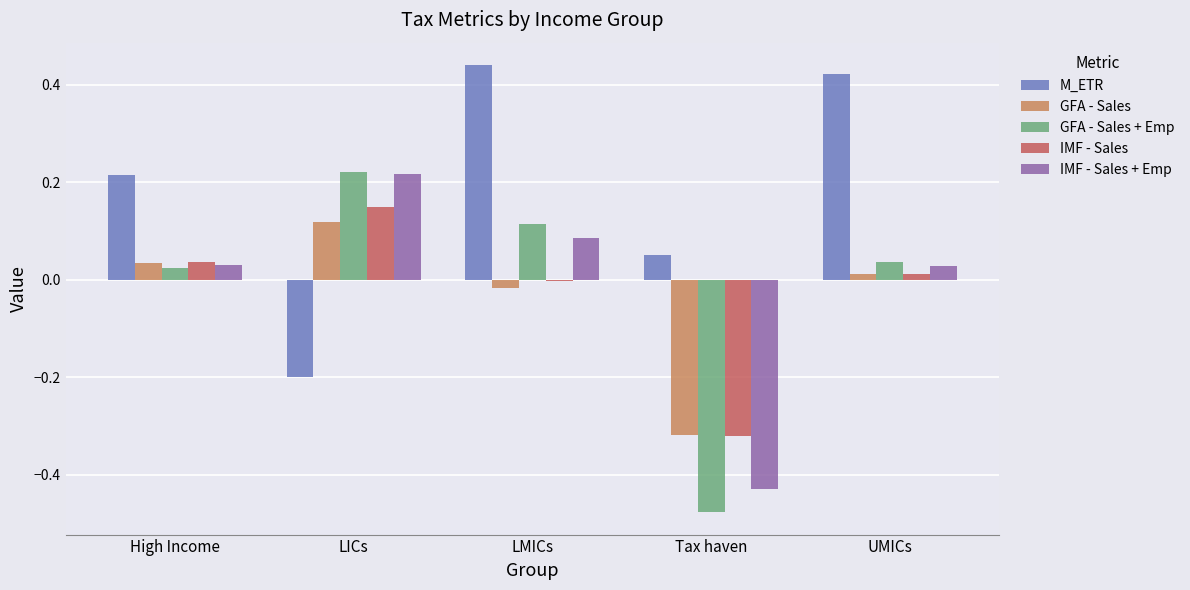

What is the total value across all series at LICs?

0.5